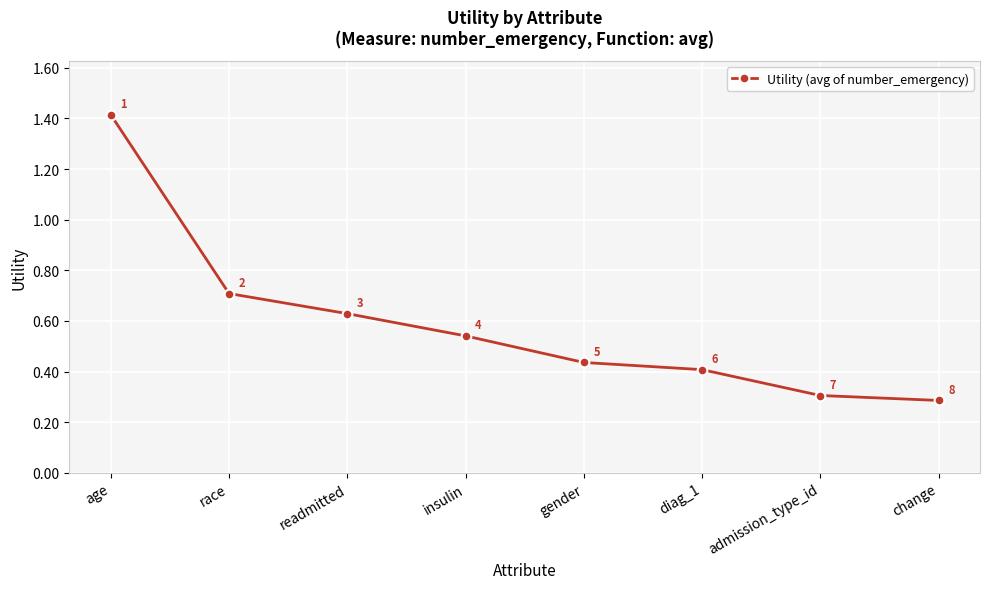

What is the label of the 5th point from the right?

insulin